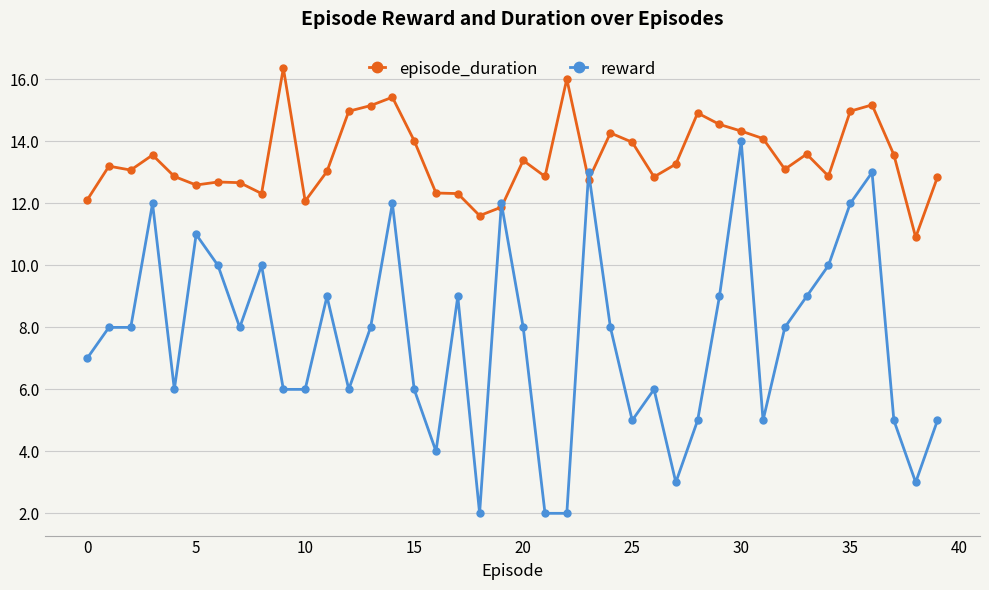

True or false: reward has more than 1 points higher than both neighbors.

True